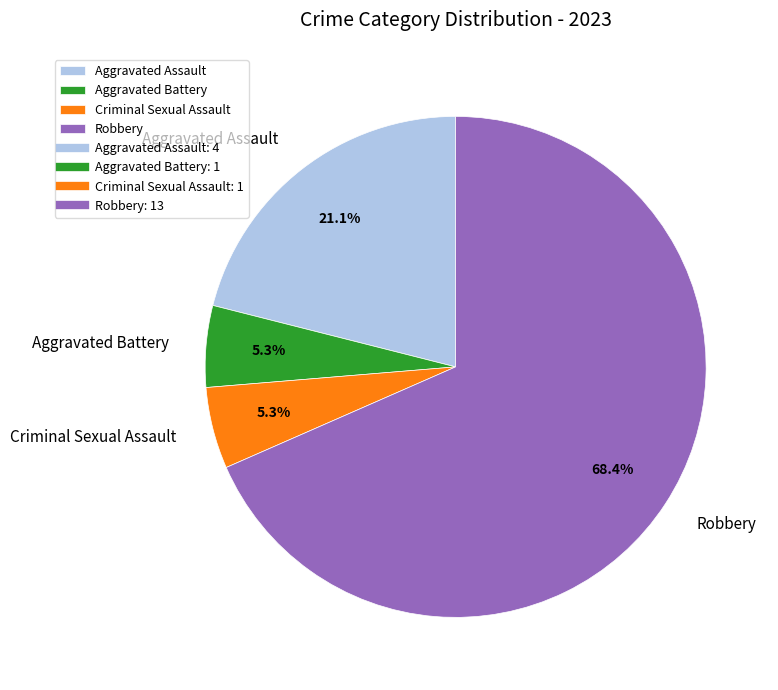

Count the number of slices in the pie.

4